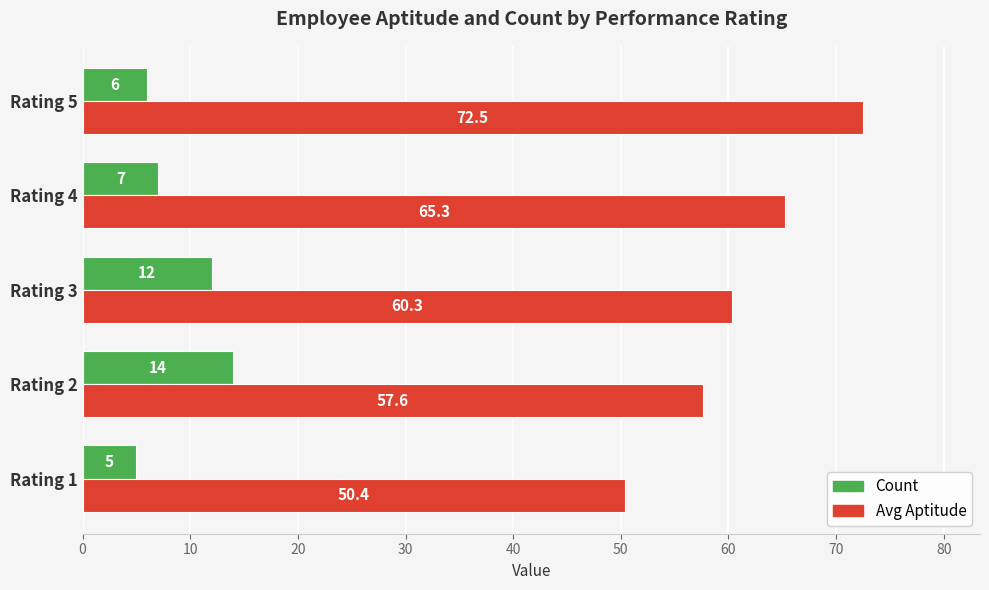

Rank the categories by Avg Aptitude value from lowest to highest.

Rating 1, Rating 2, Rating 3, Rating 4, Rating 5